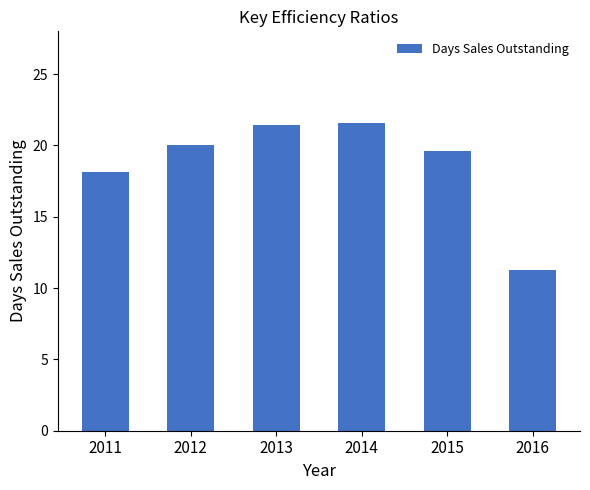

What is the difference between the maximum and minimum values?

10.2